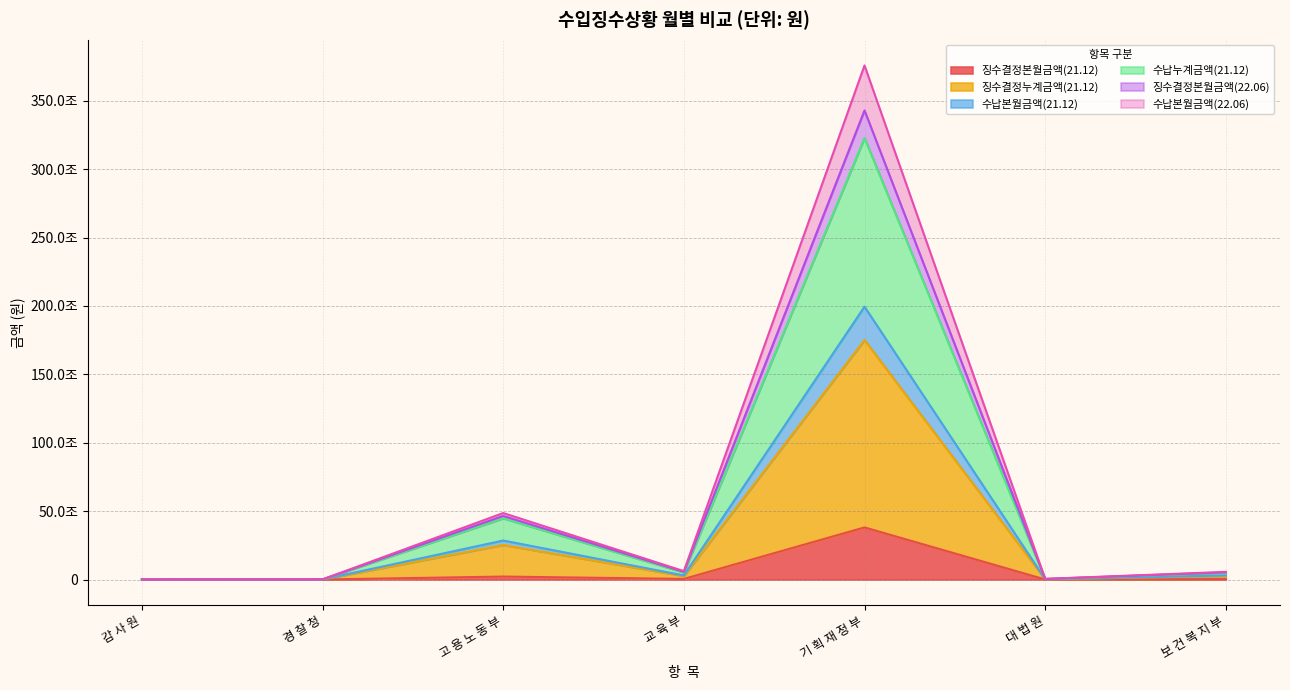

At which category does 수납누계금액(21.12) reach its first local peak?

고 용 노 동 부